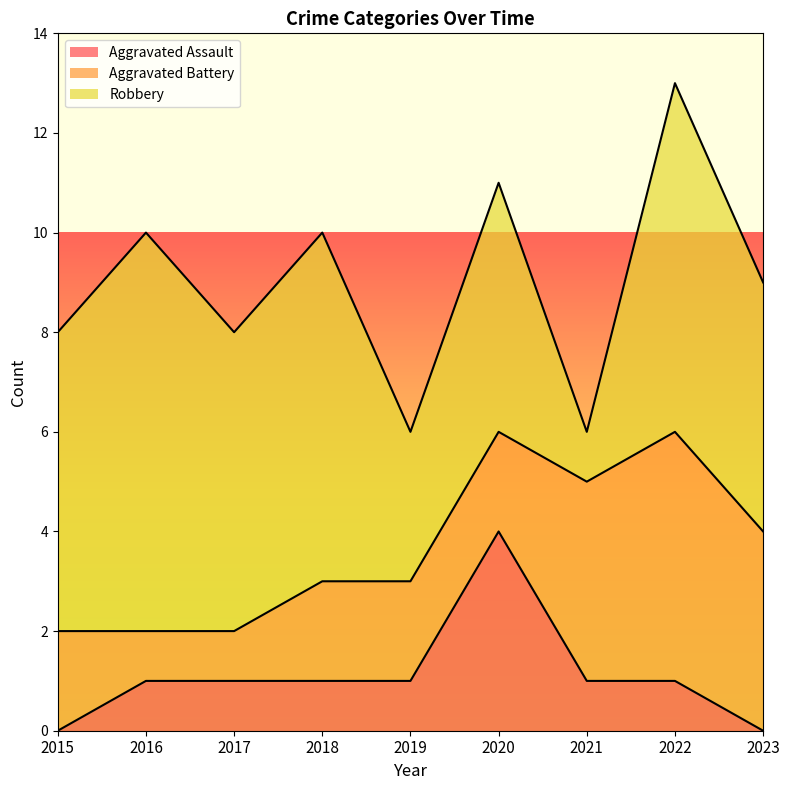

The Robbery series shows 10 at 2018. True or false?

False